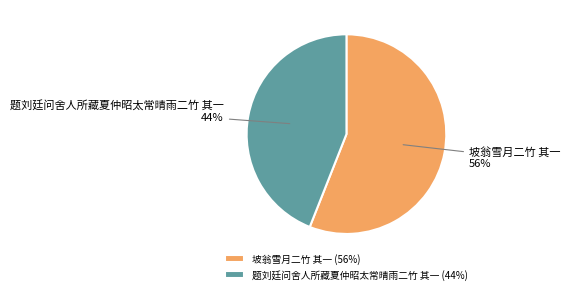

Which slice is the largest?

坡翁雪月二竹 其一